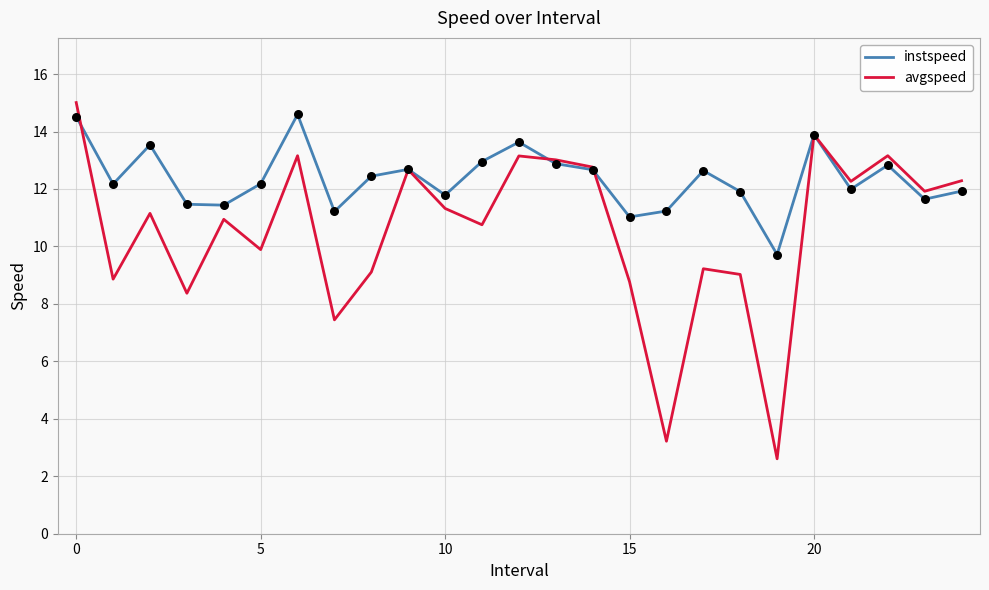

Which series has the largest total across all categories?

instspeed